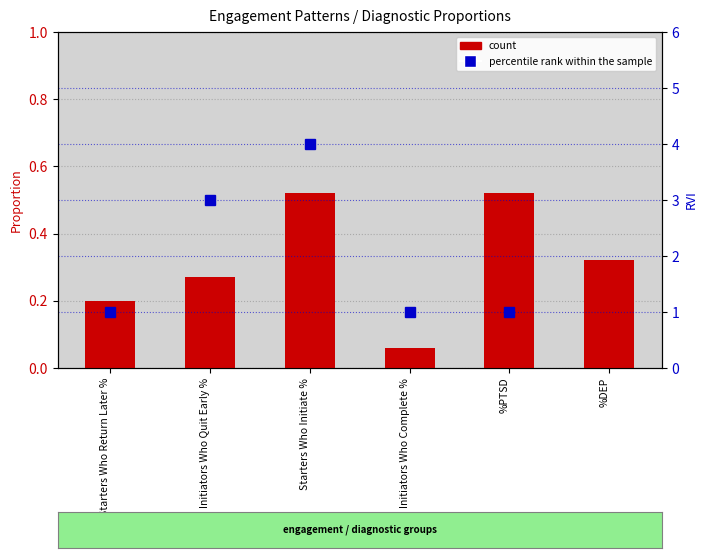

Reading left to right, transcribe all the data shown in this chart.

0.2	0.3	0.5	0.1	0.5	0.3